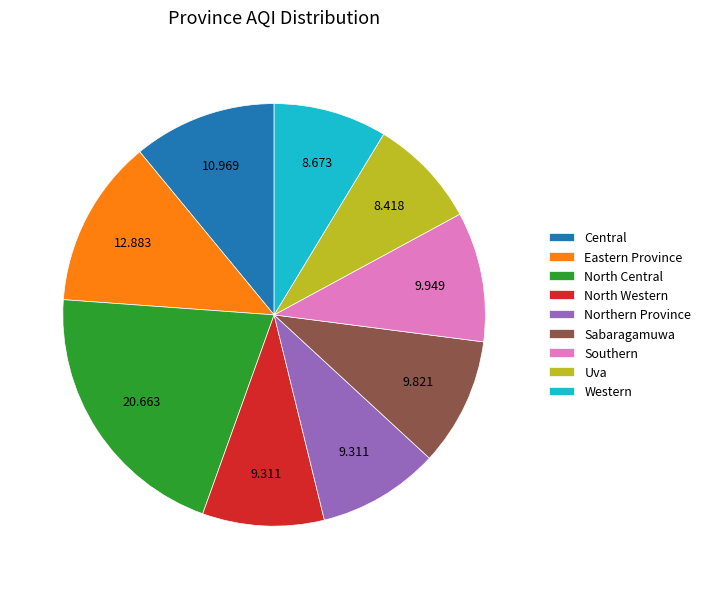

How many segments does this pie chart have?

9